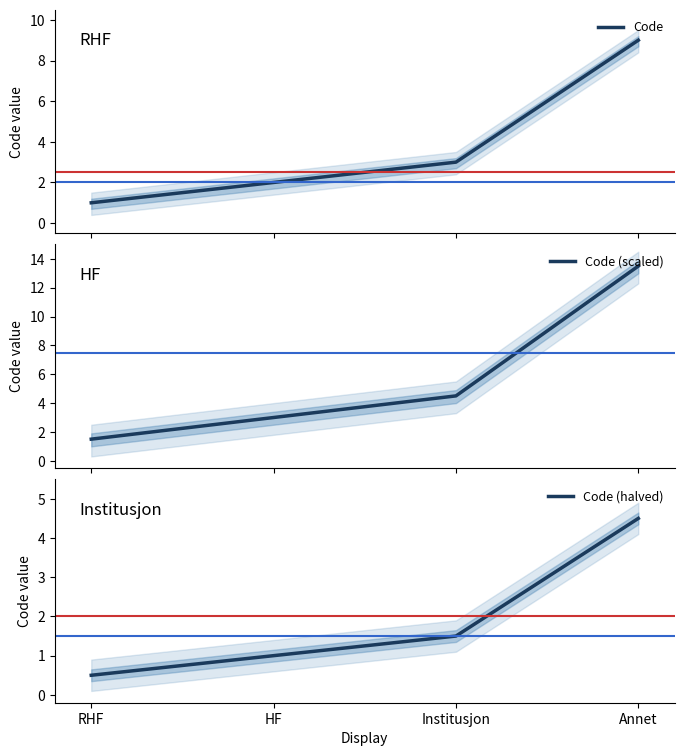

Which series changed the most between Institusjon and Annet?

Code (scaled)